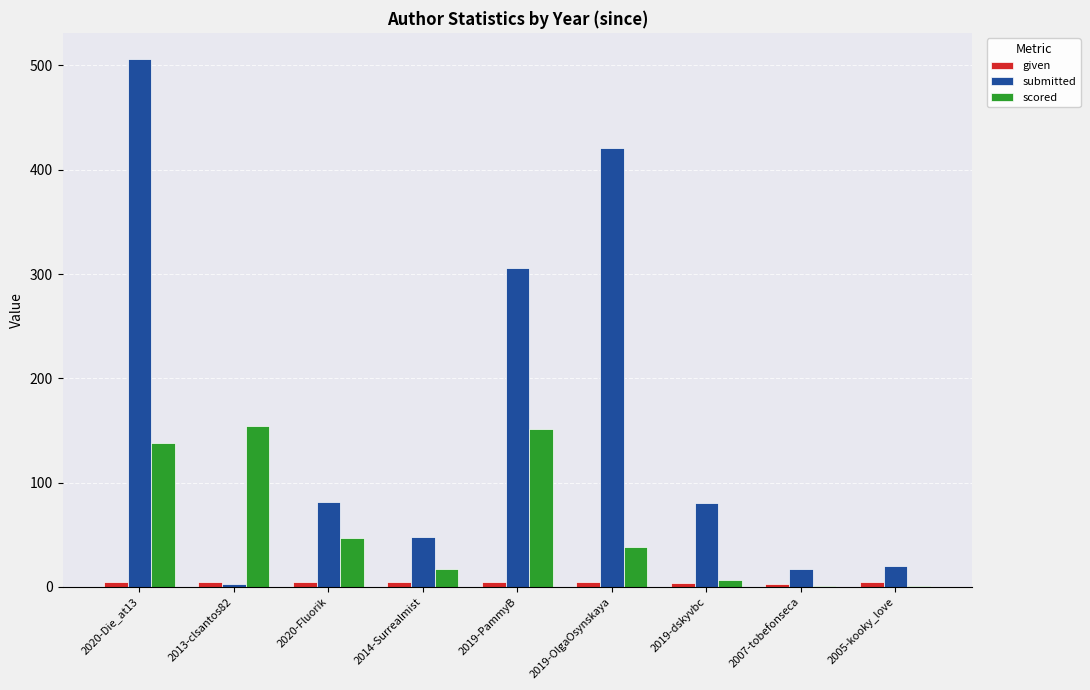

What is the maximum value for submitted?

506.0